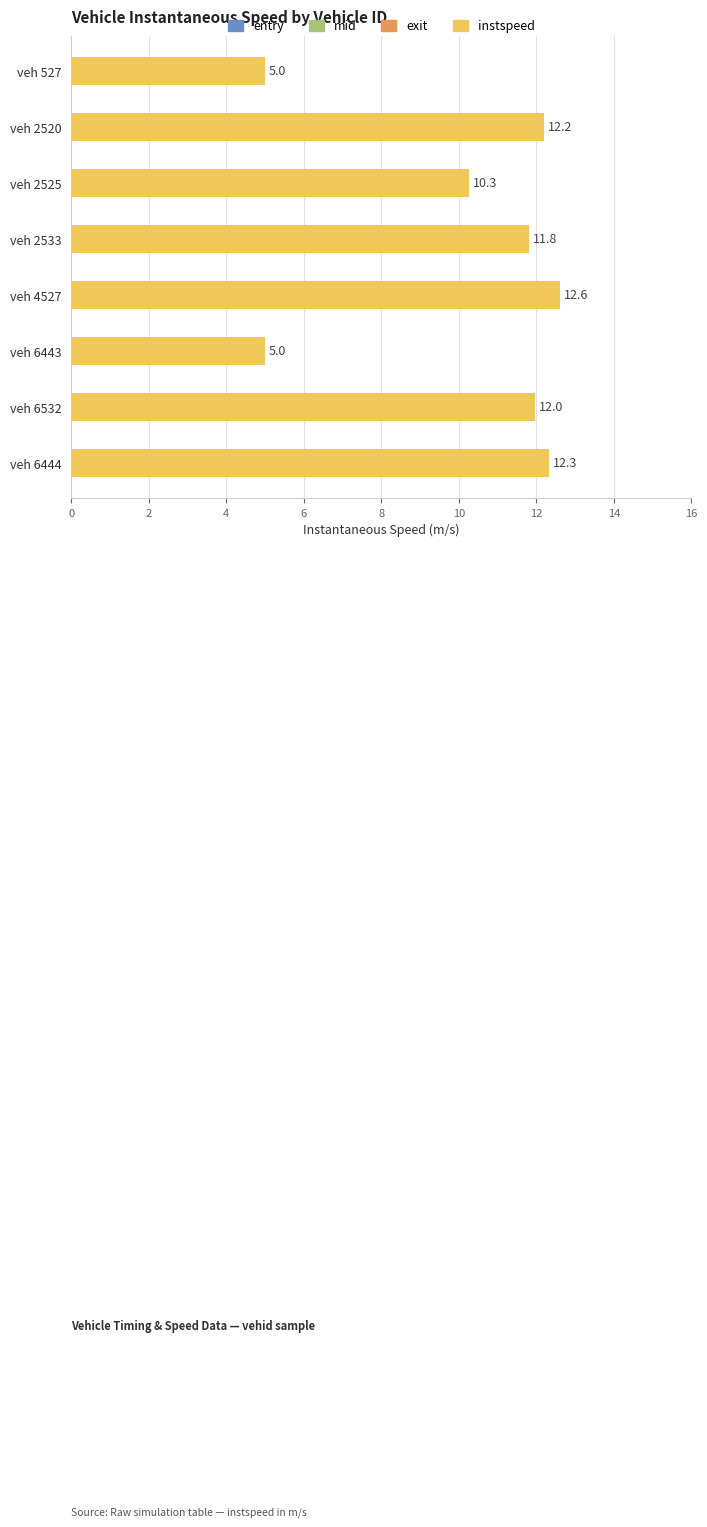

Approximately how many times larger is the value at veh 2533 compared to veh 6444?

1.0